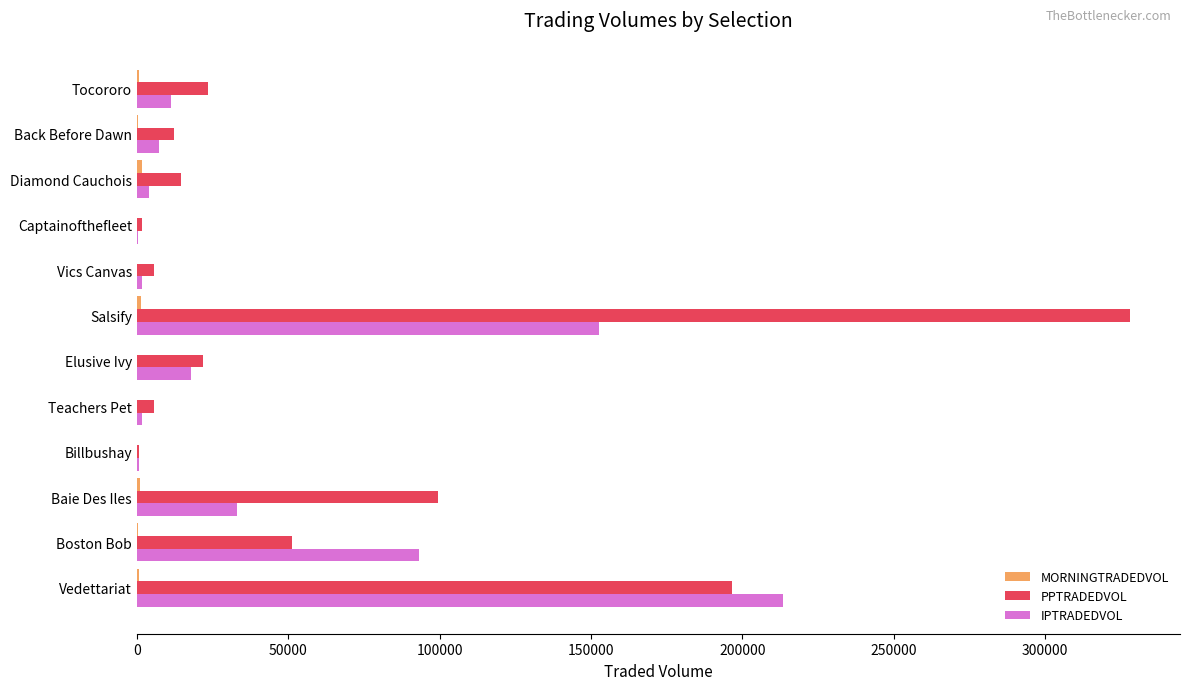

At which label does IPTRADEDVOL reach its peak?

Vedettariat